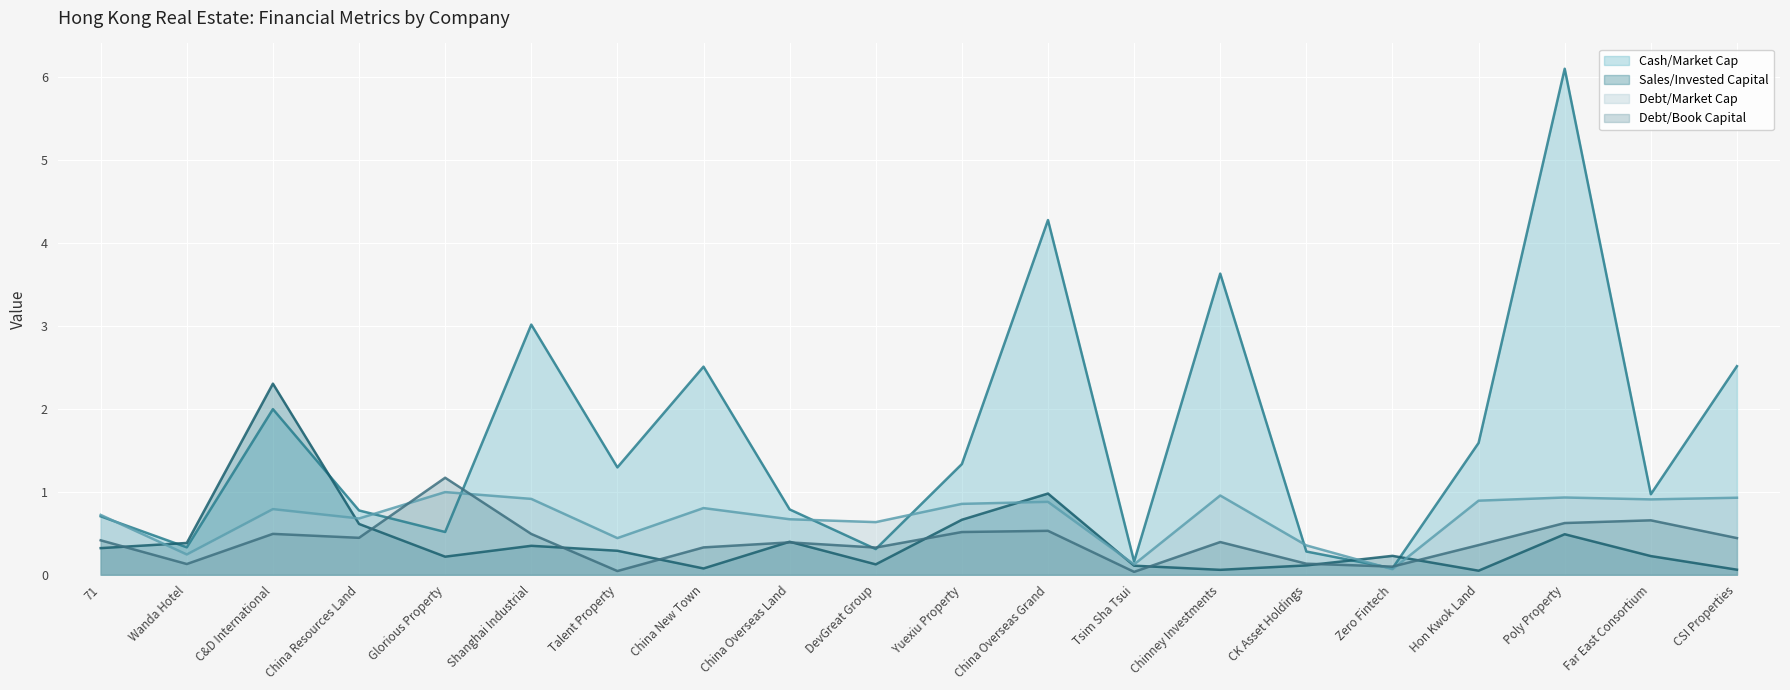

At which category does the chart reach its peak across all series?

Poly Property